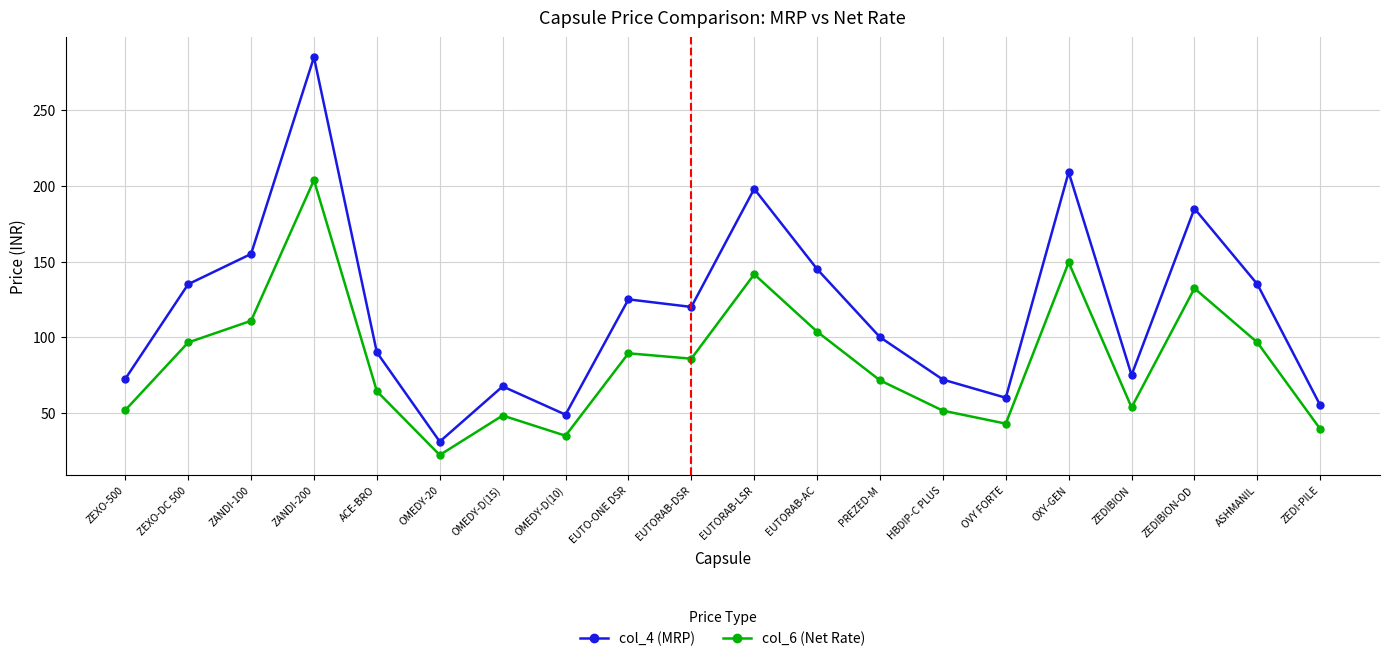

True or false: col_6 (Net Rate) and col_4 (MRP) cross at least once.

False